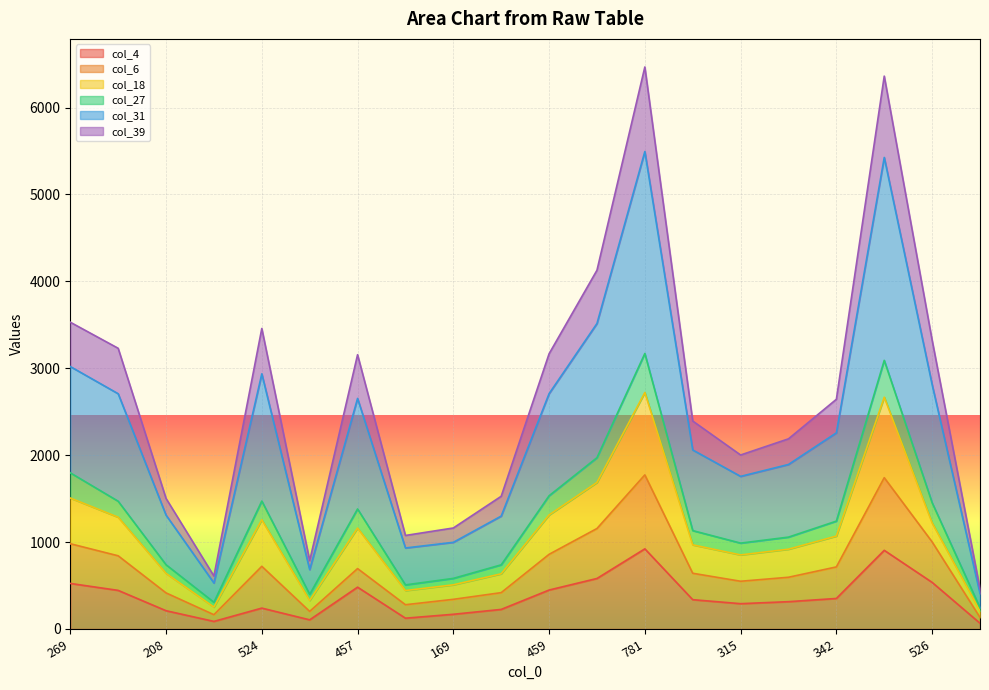

At which category is the sum across all series the highest?

781